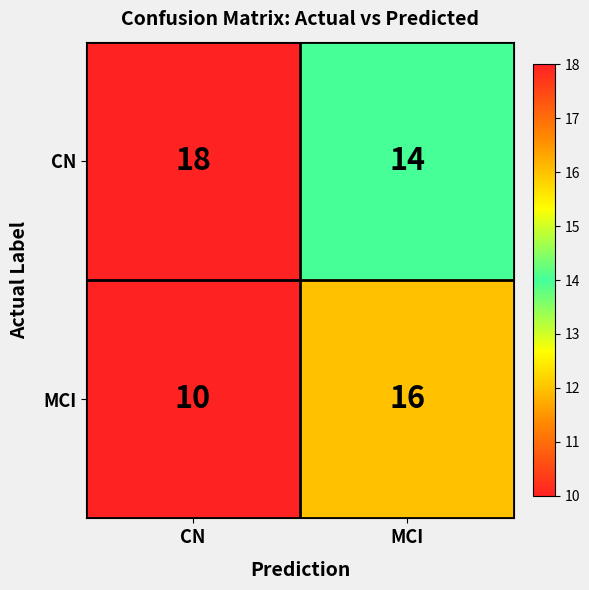

Rank the series at CN from highest to lowest value.

CN, MCI